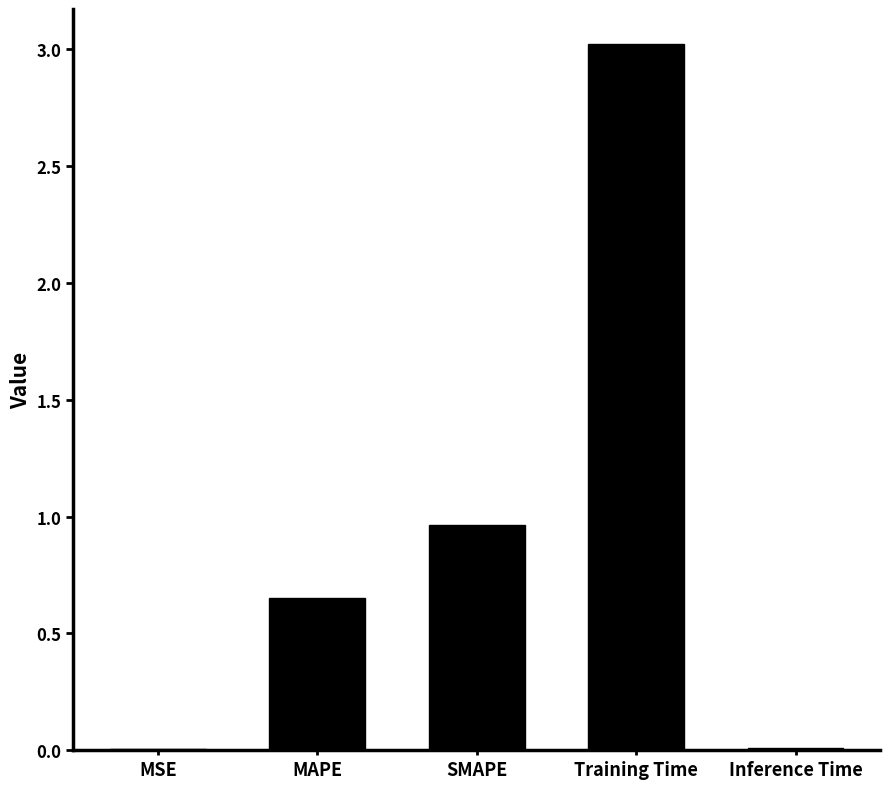

What is the sum of all values?

4.6